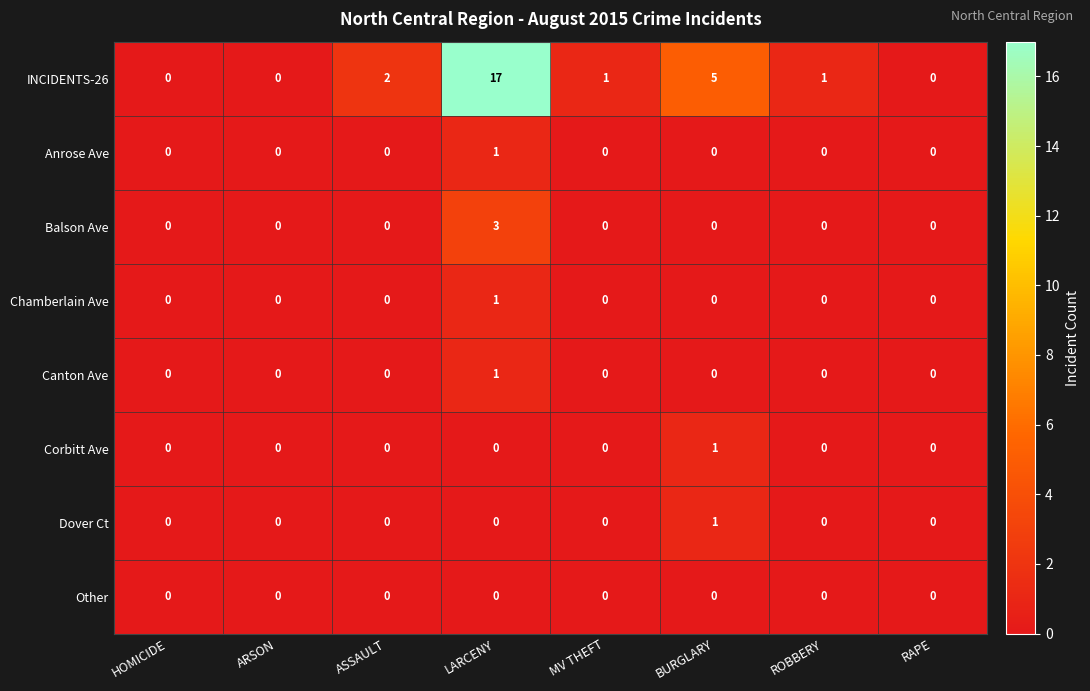

What is the sum of all Balson Ave values?

3